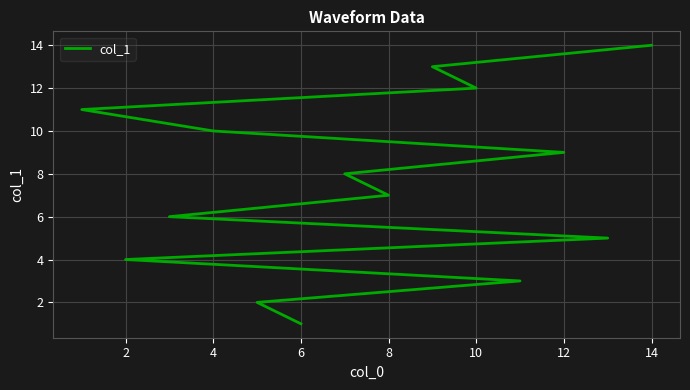

What is the greatest value displayed?

14